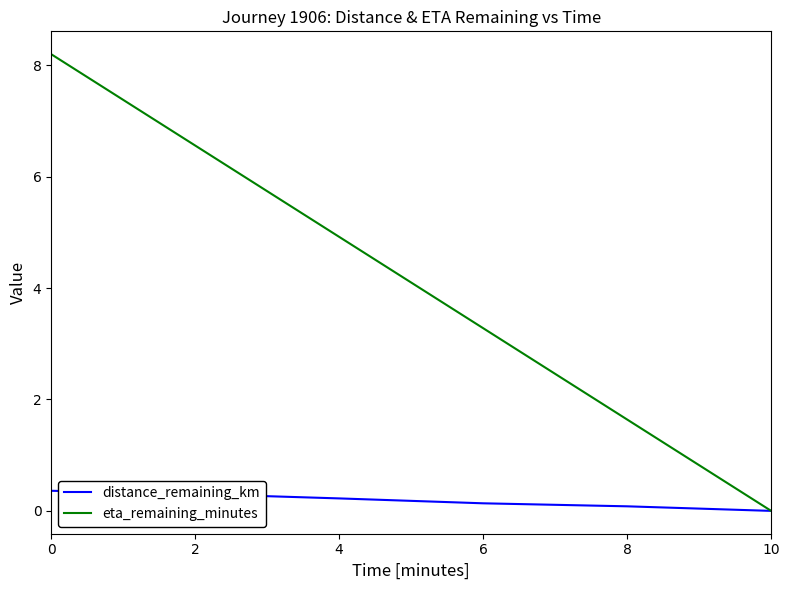

How many distinct data groups are displayed?

2